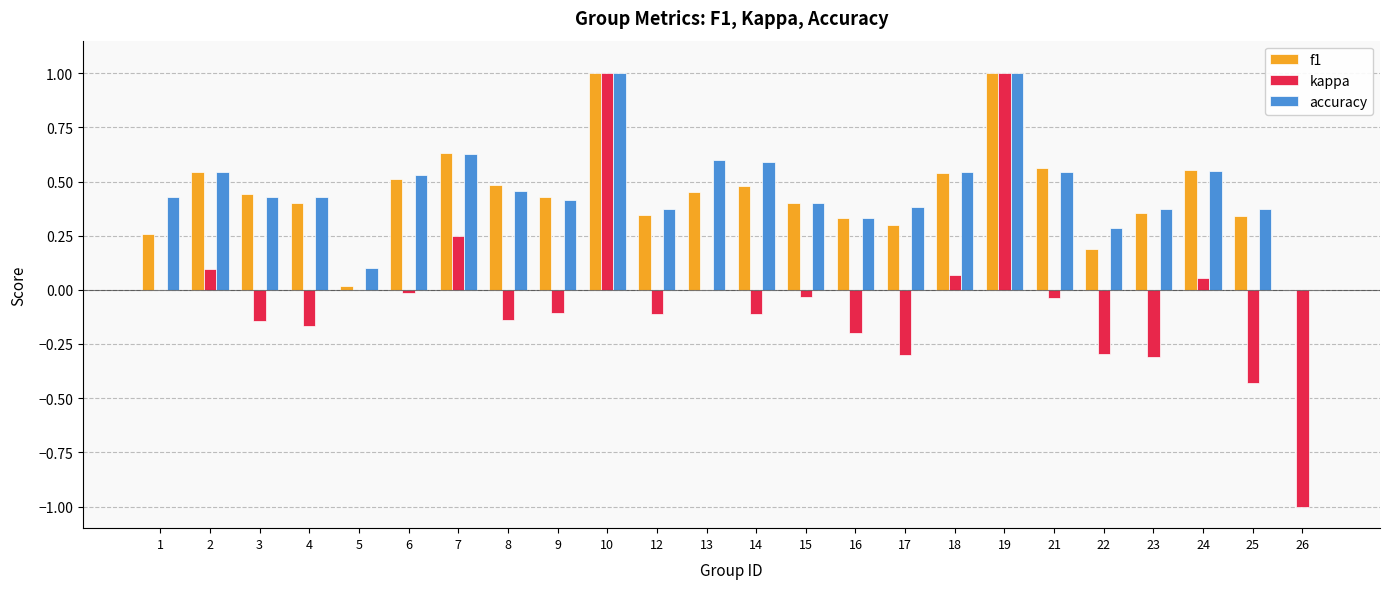

Which series has the largest range (max minus min)?

kappa